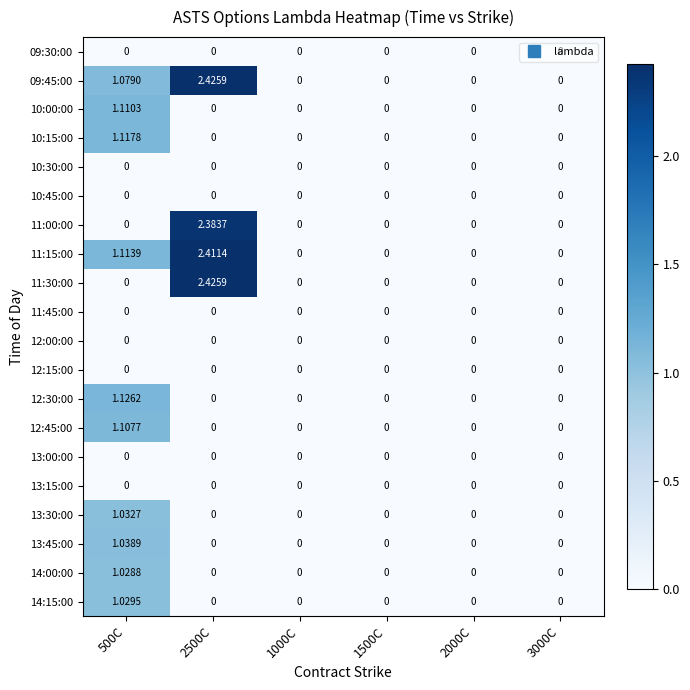

Count the number of data series in this chart.

20